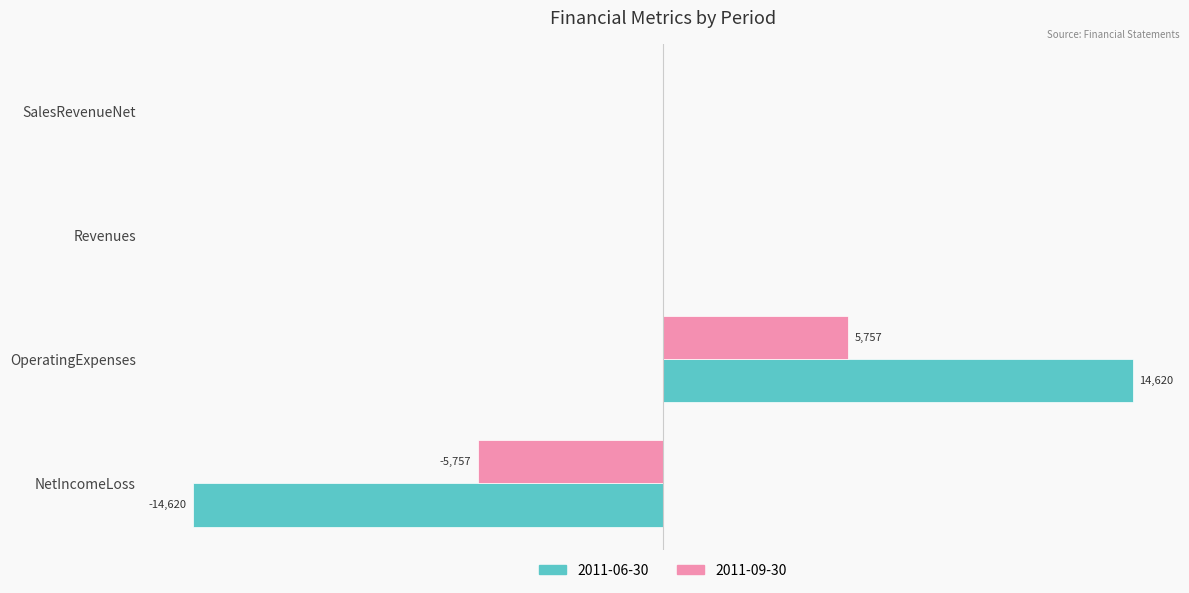

Which label corresponds to the largest value in the chart?

OperatingExpenses